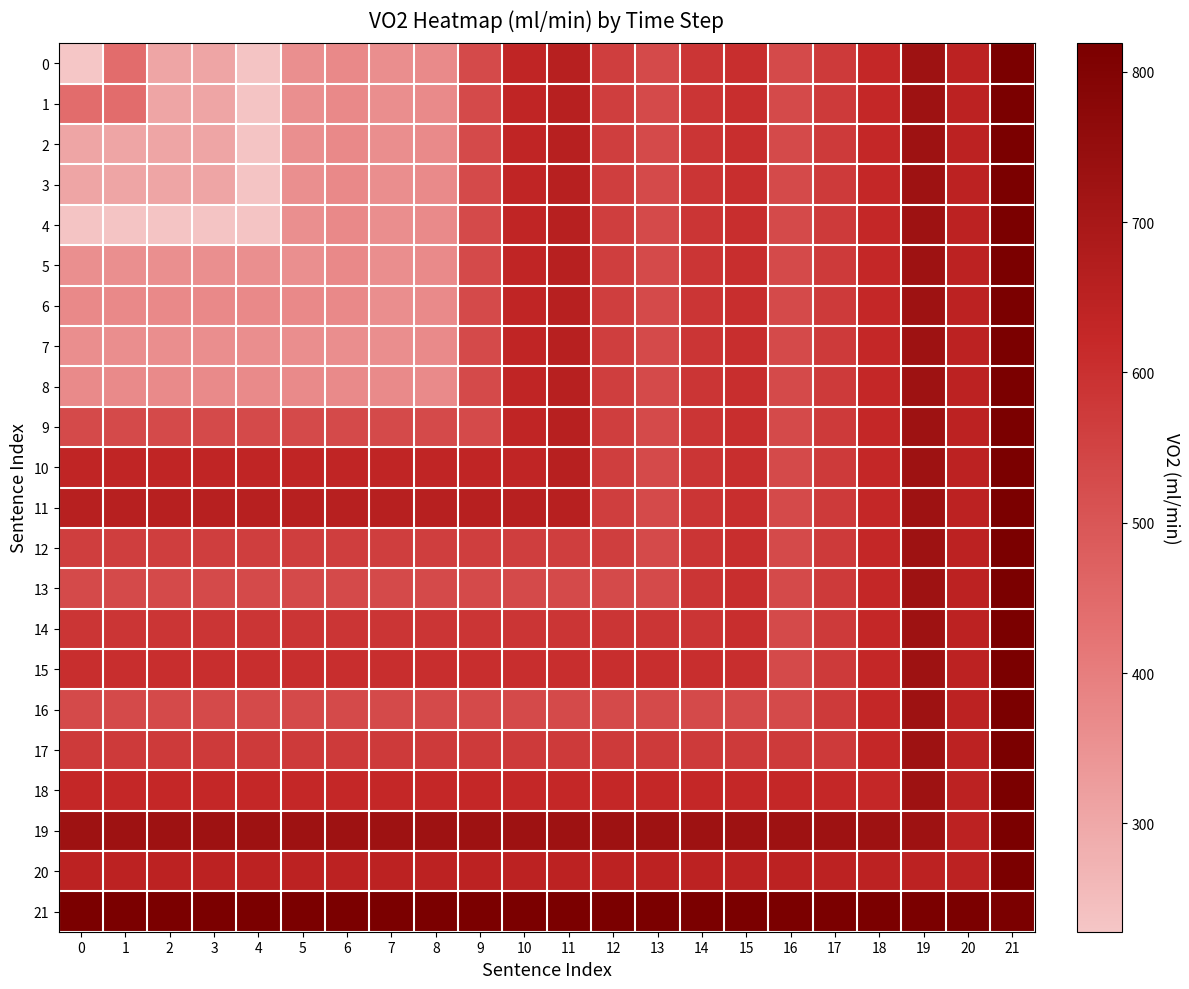

What is the maximum value shown in the chart?

818.9